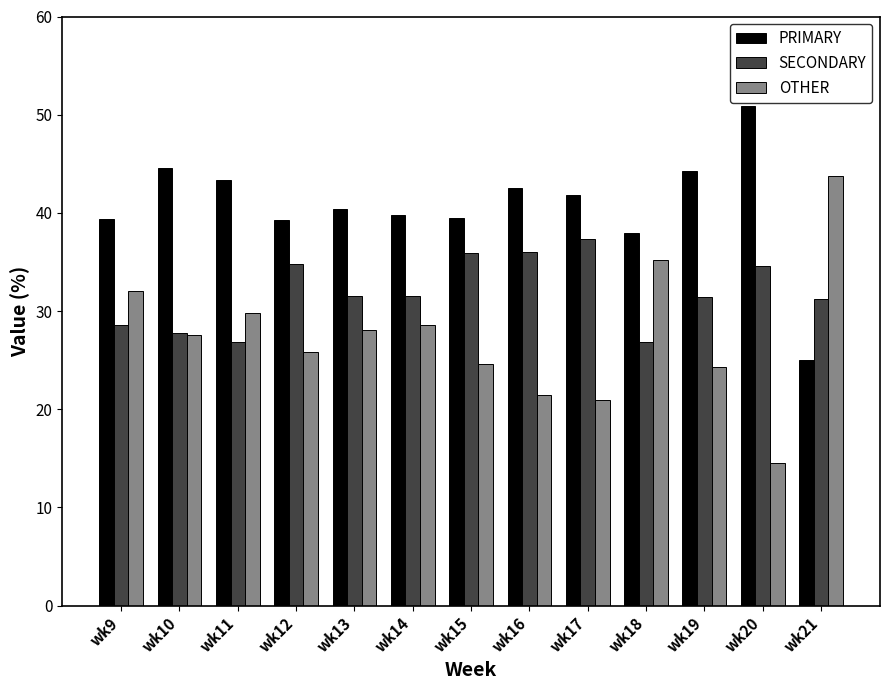

At which category does the chart reach its peak across all series?

wk20